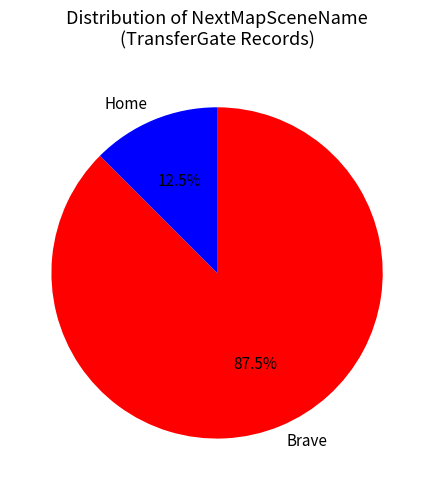

How many segments does this pie chart have?

2